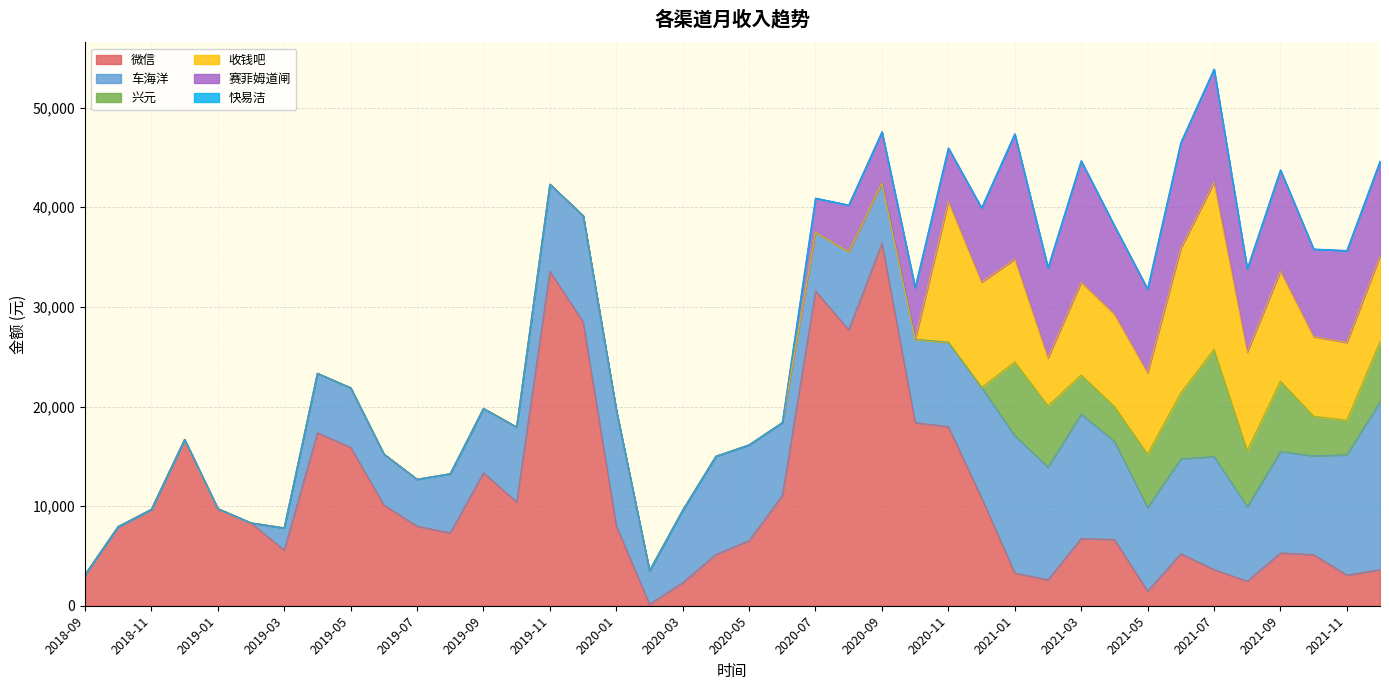

Where is 兴元 nearest to the value 5377?

2021-05